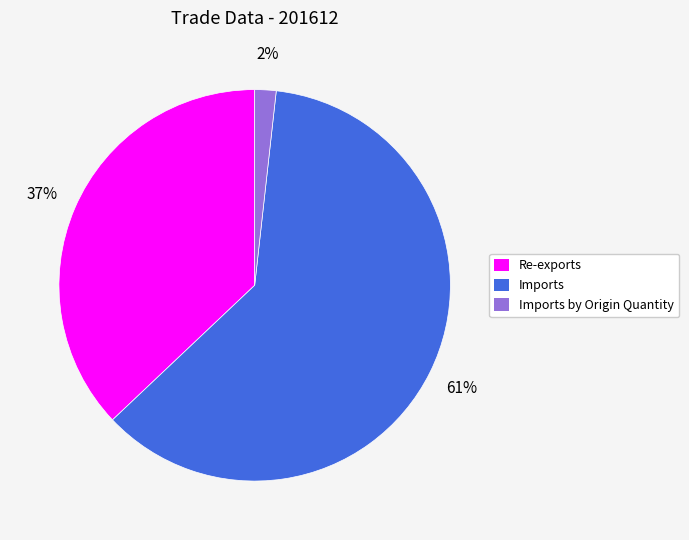

Is there any slice that represents more than half of the pie?

Yes